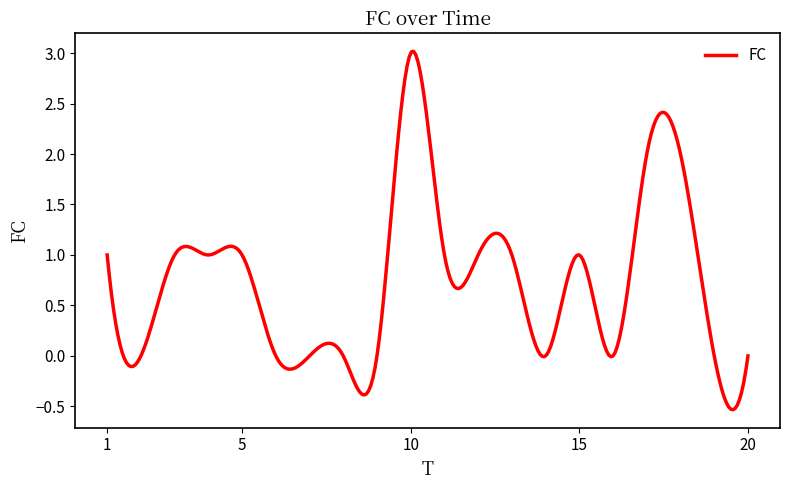

What is the difference between the maximum and minimum values?

3.5